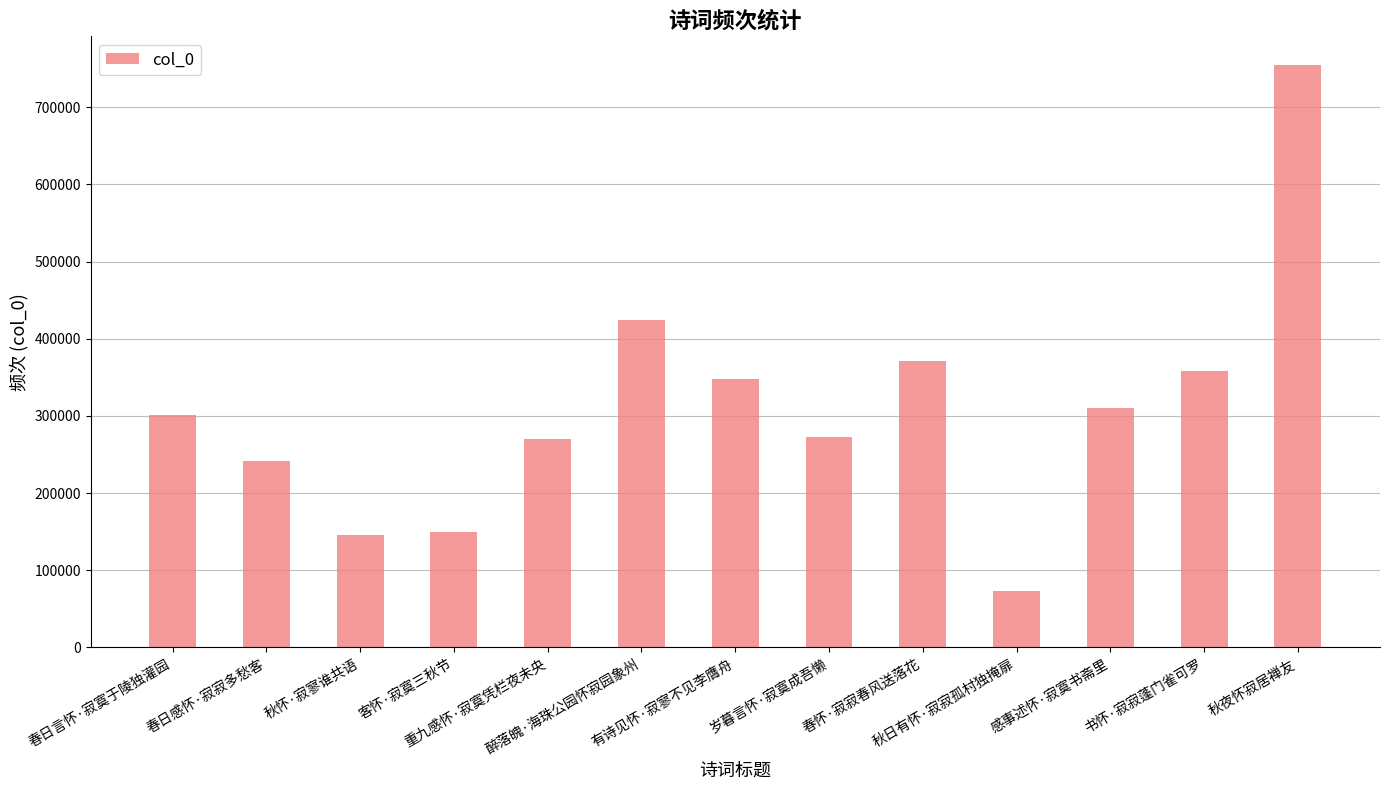

What is the average value?

309203